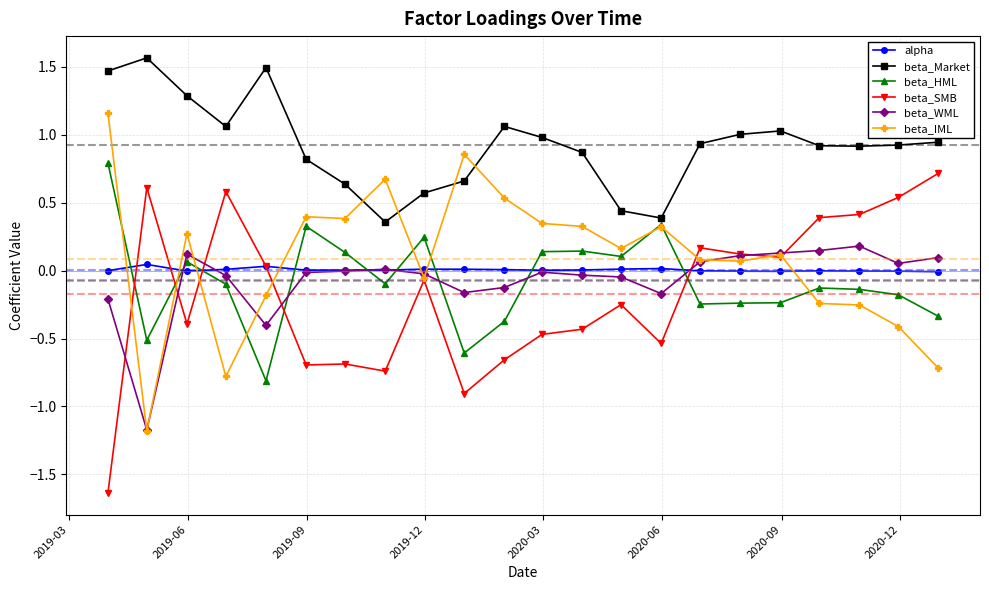

True or false: beta_SMB and beta_Market intersect in this chart.

False